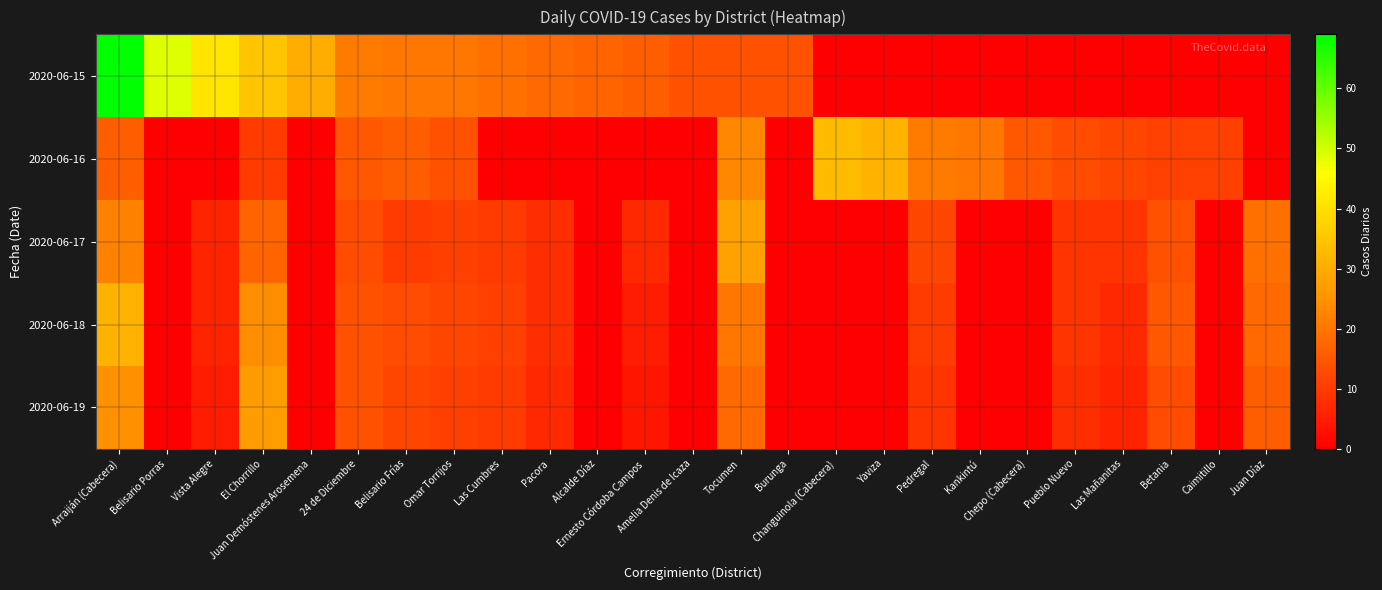

Reading left to right, transcribe all the data shown in this chart.

2020-06-15: Arraiján (Cabecera)=69	Belisario Porras=49	Vista Alegre=41	El Chorrillo=35	Juan Demóstenes Arosemena=30	24 de Diciembre=21	Belisario Frías=20	Omar Torrijos=20	Las Cumbres=19	Pacora=18	Alcalde Díaz=17	Ernesto Córdoba Campos=16	Amelia Denis de Icaza=14	Tocumen=14	Burunga=14	Changuinola (Cabecera)=0	Yaviza=0	Pedregal=0	Kankintú=0	Chepo (Cabecera)=0	Pueblo Nuevo=0	Las Mañanitas=0	Betania=0	Caimitillo=0	Juan Díaz=0
2020-06-16: Arraiján (Cabecera)=16	Belisario Porras=0	Vista Alegre=0	El Chorrillo=10	Juan Demóstenes Arosemena=0	24 de Diciembre=15	Belisario Frías=16	Omar Torrijos=14	Las Cumbres=0	Pacora=0	Alcalde Díaz=0	Ernesto Córdoba Campos=0	Amelia Denis de Icaza=0	Tocumen=23	Burunga=0	Changuinola (Cabecera)=33	Yaviza=31	Pedregal=21	Kankintú=20	Chepo (Cabecera)=15	Pueblo Nuevo=13	Las Mañanitas=12	Betania=11	Caimitillo=11	Juan Díaz=0
2020-06-17: Arraiján (Cabecera)=22	Belisario Porras=0	Vista Alegre=6	El Chorrillo=17	Juan Demóstenes Arosemena=0	24 de Diciembre=13	Belisario Frías=10	Omar Torrijos=11	Las Cumbres=10	Pacora=8	Alcalde Díaz=0	Ernesto Córdoba Campos=7	Amelia Denis de Icaza=0	Tocumen=28	Burunga=0	Changuinola (Cabecera)=0	Yaviza=0	Pedregal=12	Kankintú=0	Chepo (Cabecera)=0	Pueblo Nuevo=9	Las Mañanitas=9	Betania=14	Caimitillo=0	Juan Díaz=19
2020-06-18: Arraiján (Cabecera)=31	Belisario Porras=0	Vista Alegre=6	El Chorrillo=24	Juan Demóstenes Arosemena=0	24 de Diciembre=14	Belisario Frías=13	Omar Torrijos=12	Las Cumbres=11	Pacora=8	Alcalde Díaz=0	Ernesto Córdoba Campos=5	Amelia Denis de Icaza=0	Tocumen=20	Burunga=0	Changuinola (Cabecera)=0	Yaviza=0	Pedregal=10	Kankintú=0	Chepo (Cabecera)=0	Pueblo Nuevo=9	Las Mañanitas=7	Betania=15	Caimitillo=0	Juan Díaz=18
2020-06-19: Arraiján (Cabecera)=25	Belisario Porras=0	Vista Alegre=5	El Chorrillo=27	Juan Demóstenes Arosemena=0	24 de Diciembre=14	Belisario Frías=12	Omar Torrijos=11	Las Cumbres=10	Pacora=7	Alcalde Díaz=0	Ernesto Córdoba Campos=4	Amelia Denis de Icaza=0	Tocumen=18	Burunga=0	Changuinola (Cabecera)=0	Yaviza=0	Pedregal=9	Kankintú=0	Chepo (Cabecera)=0	Pueblo Nuevo=8	Las Mañanitas=6	Betania=13	Caimitillo=0	Juan Díaz=16